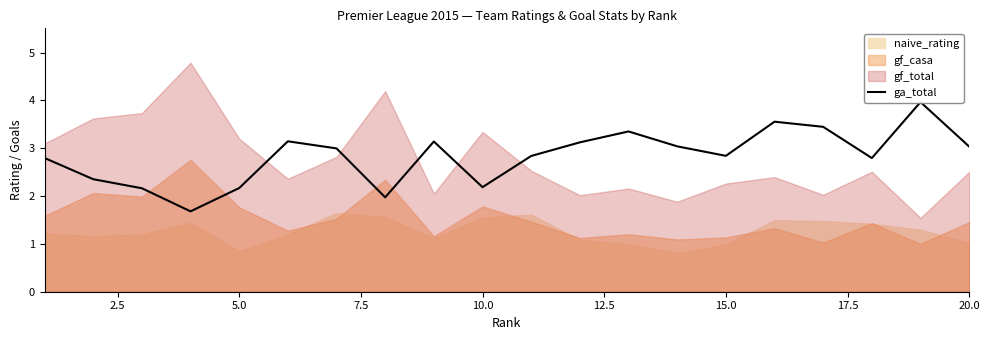

What is the difference between the second highest and second lowest values?

1.6